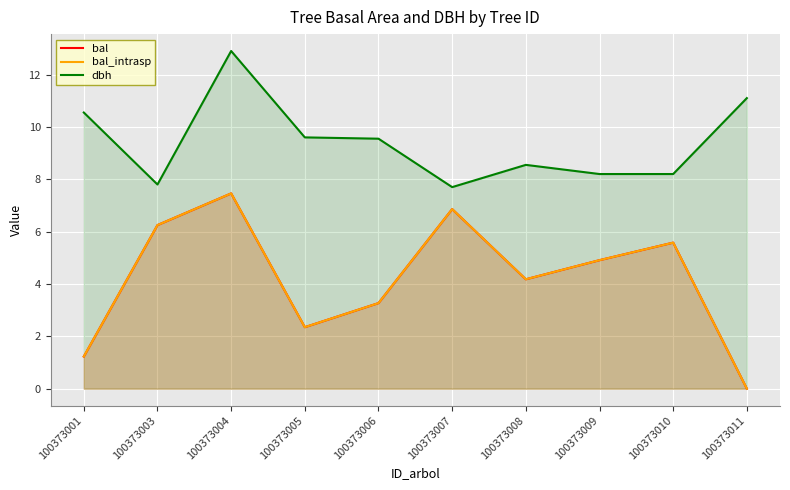

True or false: bal and dbh intersect in this chart.

False